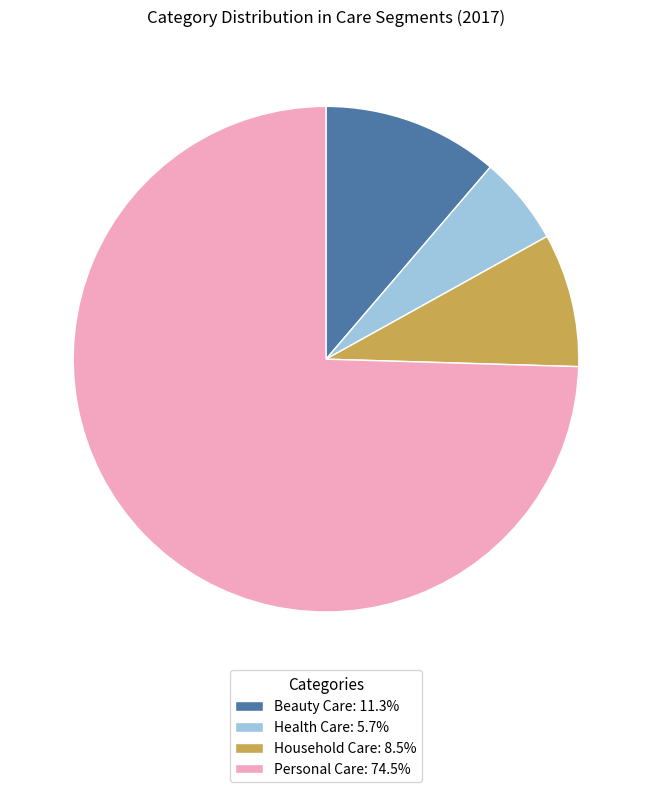

Is Personal Care the majority of the pie?

Yes